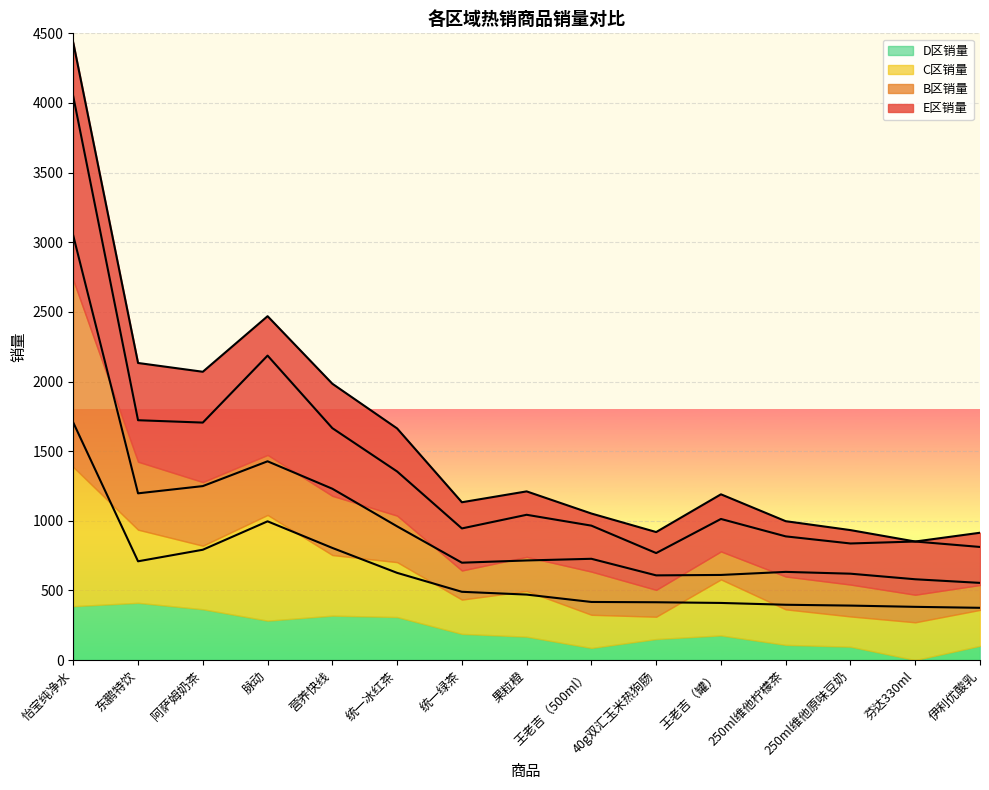

At which label does E区销量 reach its minimum?

伊利优酸乳